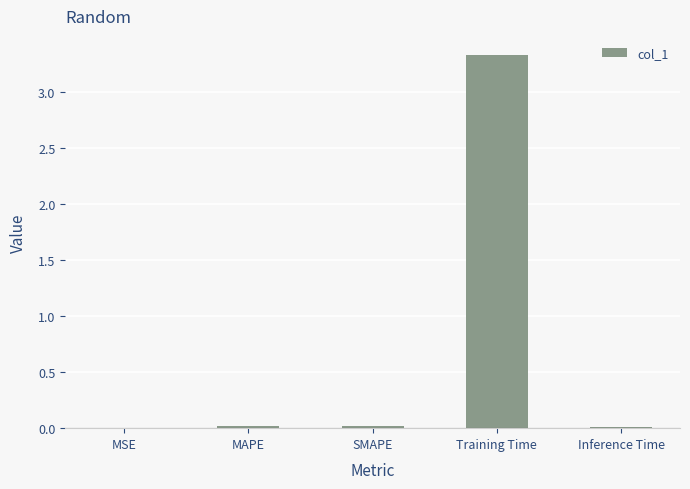

What is the sum of all values?

3.4